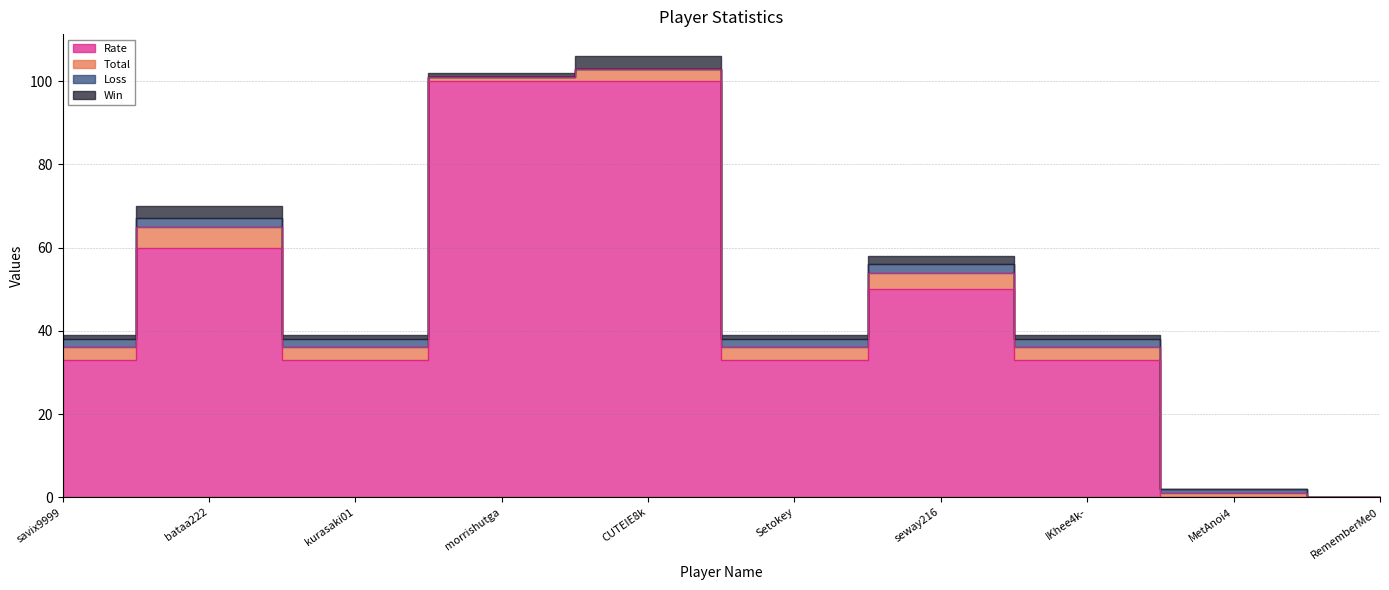

Is the value of Total at savix9999 greater than the value of Loss at savix9999?

Yes